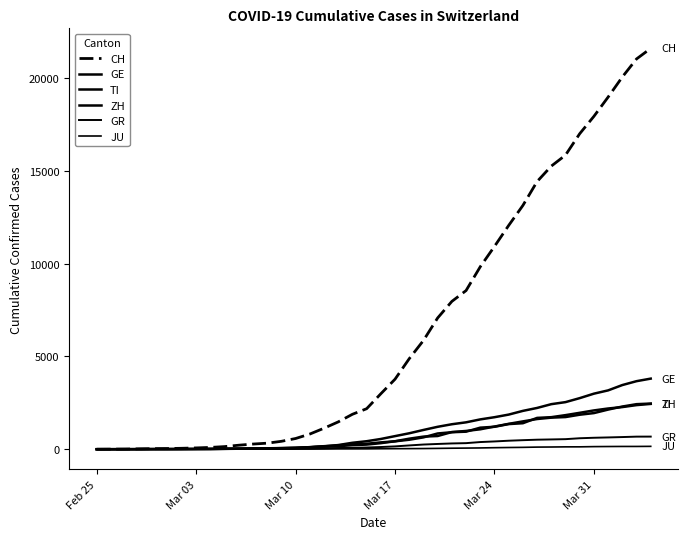

What is the average value of the ZH series?

728